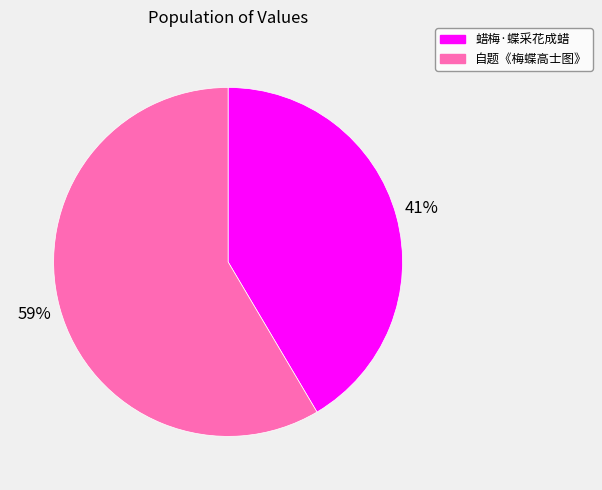

Rank the categories by value from lowest to highest.

蜡梅·蝶采花成蜡, 自题《梅蝶高士图》